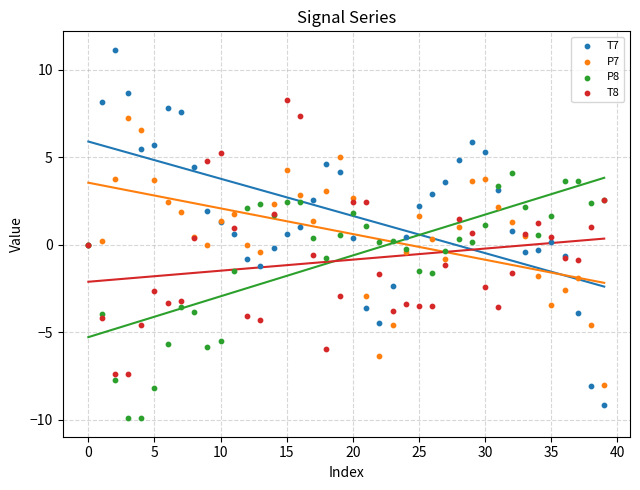

Which series contains the highest Y value?

T7